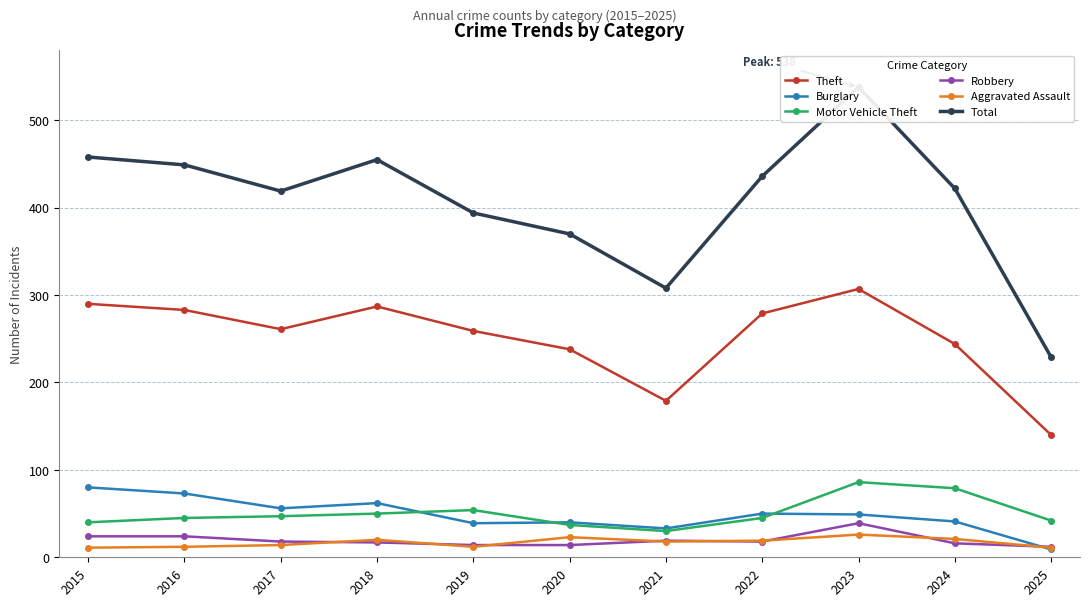

How many values in the Burglary series exceed 49?

5